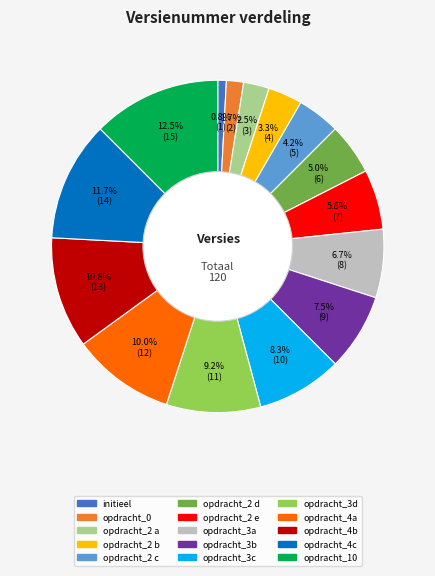

How many slices are in this pie chart?

15